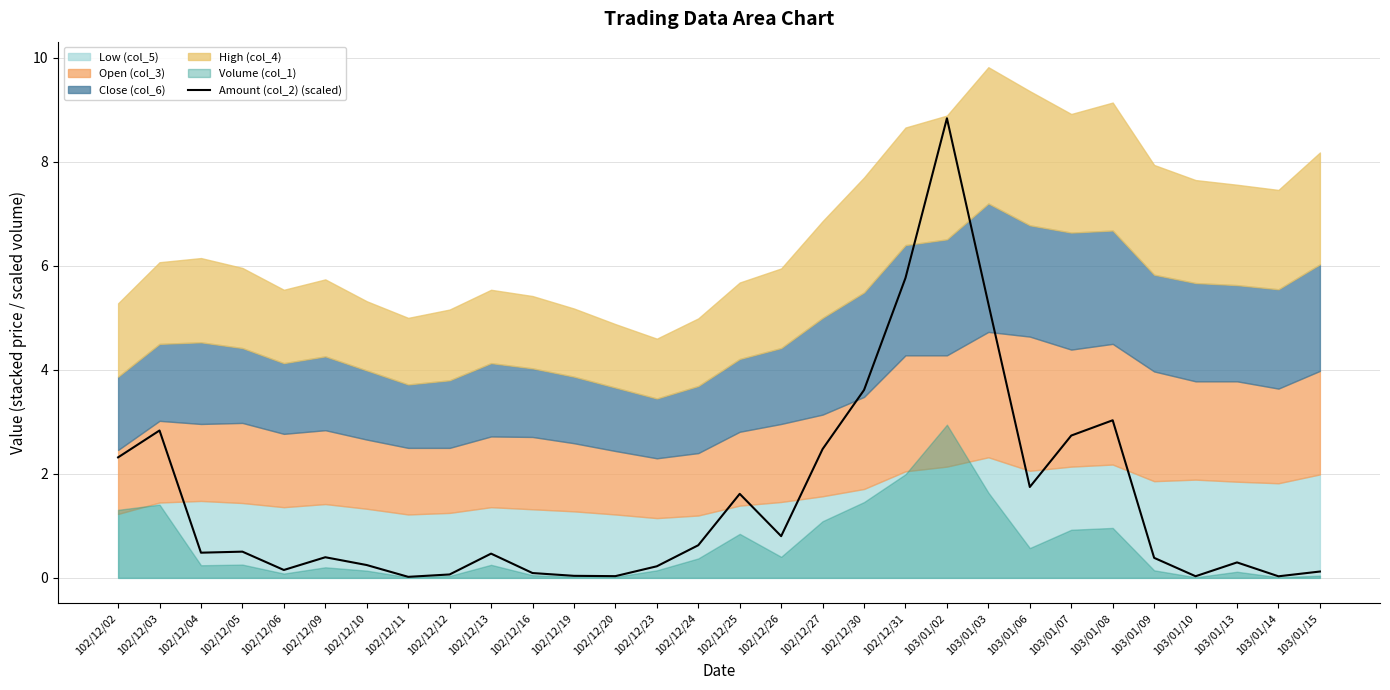

At which category does the data reach its first local peak?

102/12/03